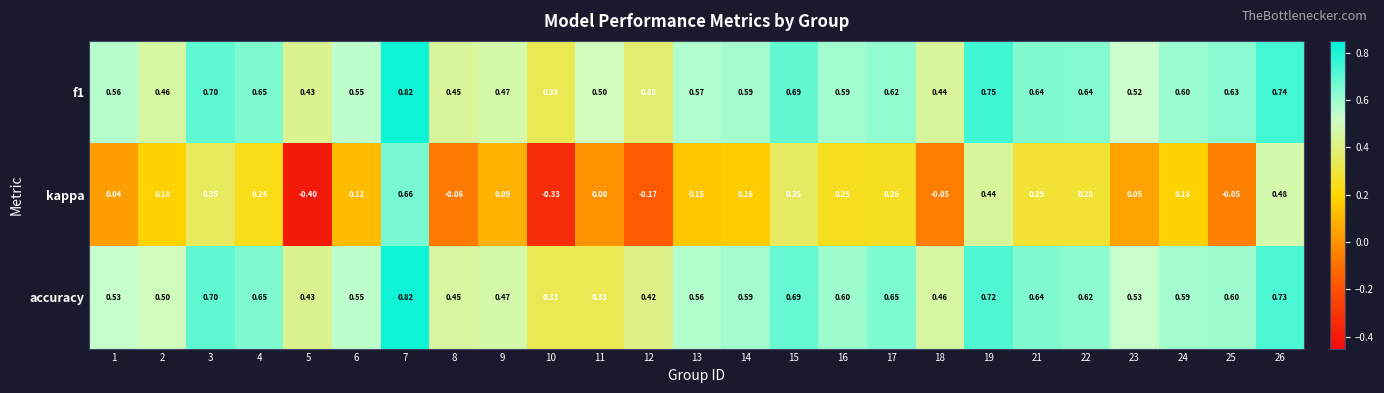

Which series changed the most between 5 and 9?

kappa